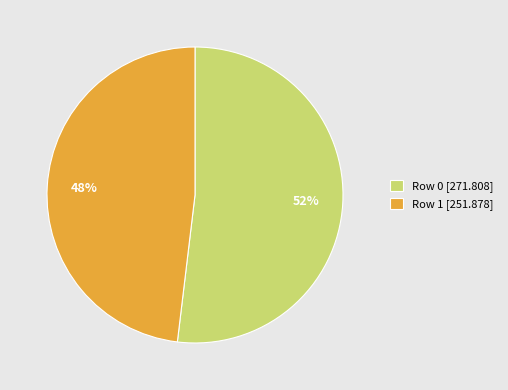

Combined, do Row 0 [271.808] and Row 1 [251.878] account for over 50%?

Yes